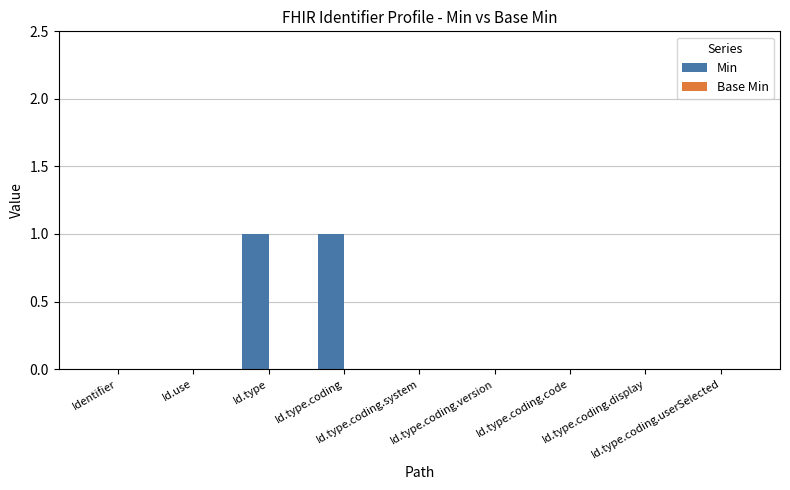

How many distinct data groups are displayed?

1